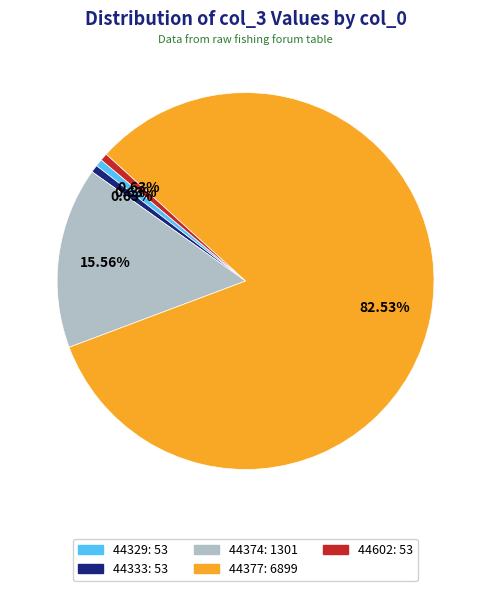

What percentage do 44333 and 44374 together represent?

16.2%